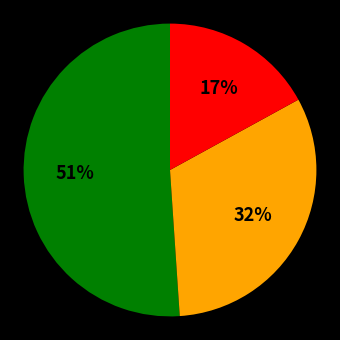

To the nearest percent, what is the difference between the largest and smallest slice percentages?

34%